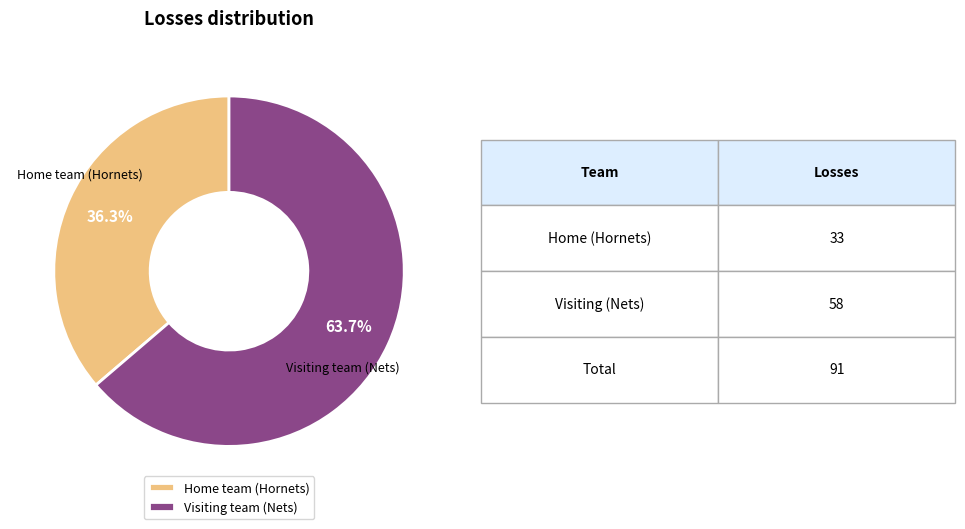

Which has a higher value, Home team (Hornets) or Visiting team (Nets)?

Visiting team (Nets)